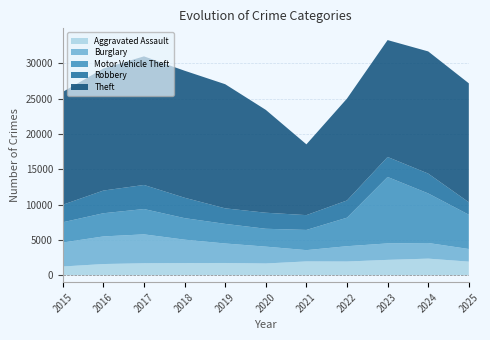

Reading right to left, what are all the values shown in this chart?

Aggravated Assault: 2025=1911	2024=2335	2023=2160	2022=1928	2021=1941	2020=1649	2019=1719	2018=1712	2017=1680	2016=1570	2015=1221
Burglary: 2025=1788	2024=2216	2023=2332	2022=2167	2021=1598	2020=2386	2019=2761	2018=3310	2017=4094	2016=3910	2015=3395
Motor Vehicle Theft: 2025=4857	2024=7022	2023=9411	2022=4041	2021=2860	2020=2530	2019=2777	2018=3049	2017=3586	2016=3284	2015=2869
Robbery: 2025=1763	2024=2810	2023=2831	2022=2441	2021=2099	2020=2272	2019=2202	2018=2889	2017=3411	2016=3213	2015=2482
Theft: 2025=16848	2024=17302	2023=16556	2022=14432	2021=10026	2020=14569	2019=17581	2018=17991	2017=18214	2016=17288	2015=15982